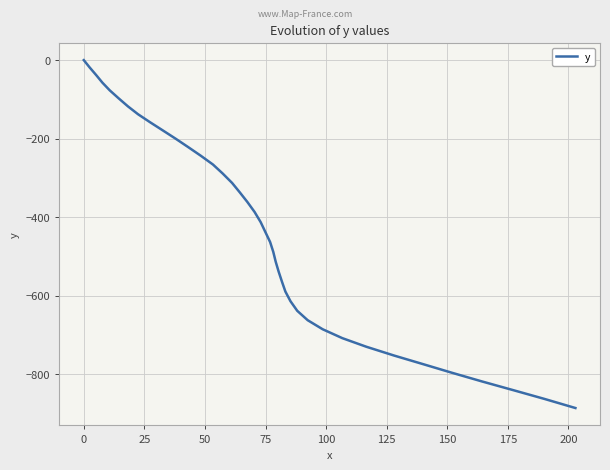

What is the minimum value shown in the chart?

-886.2